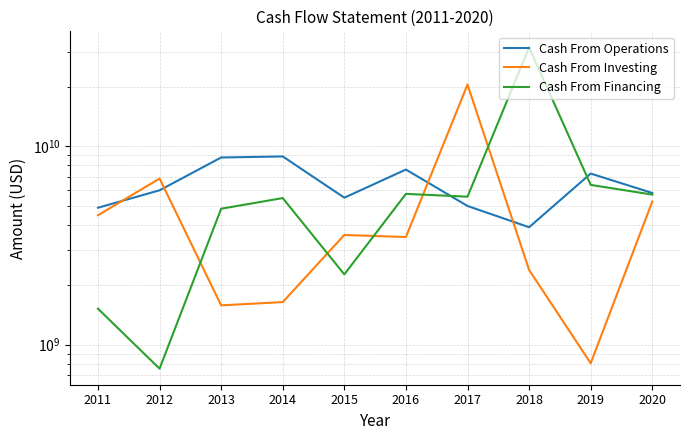

Which series has the largest range (max minus min)?

Cash From Financing